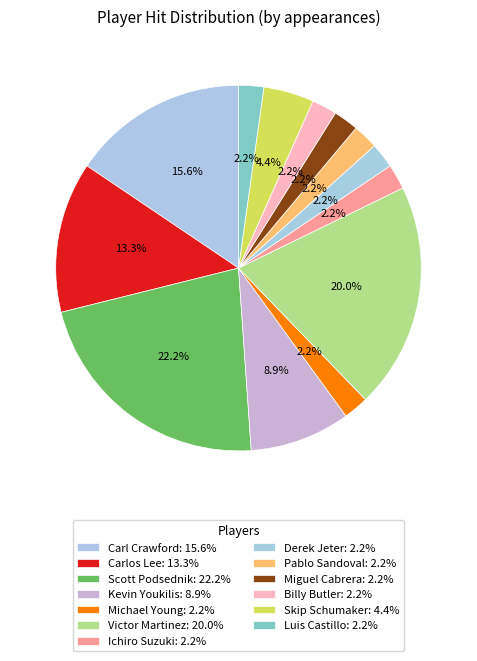

How many segments does this pie chart have?

13